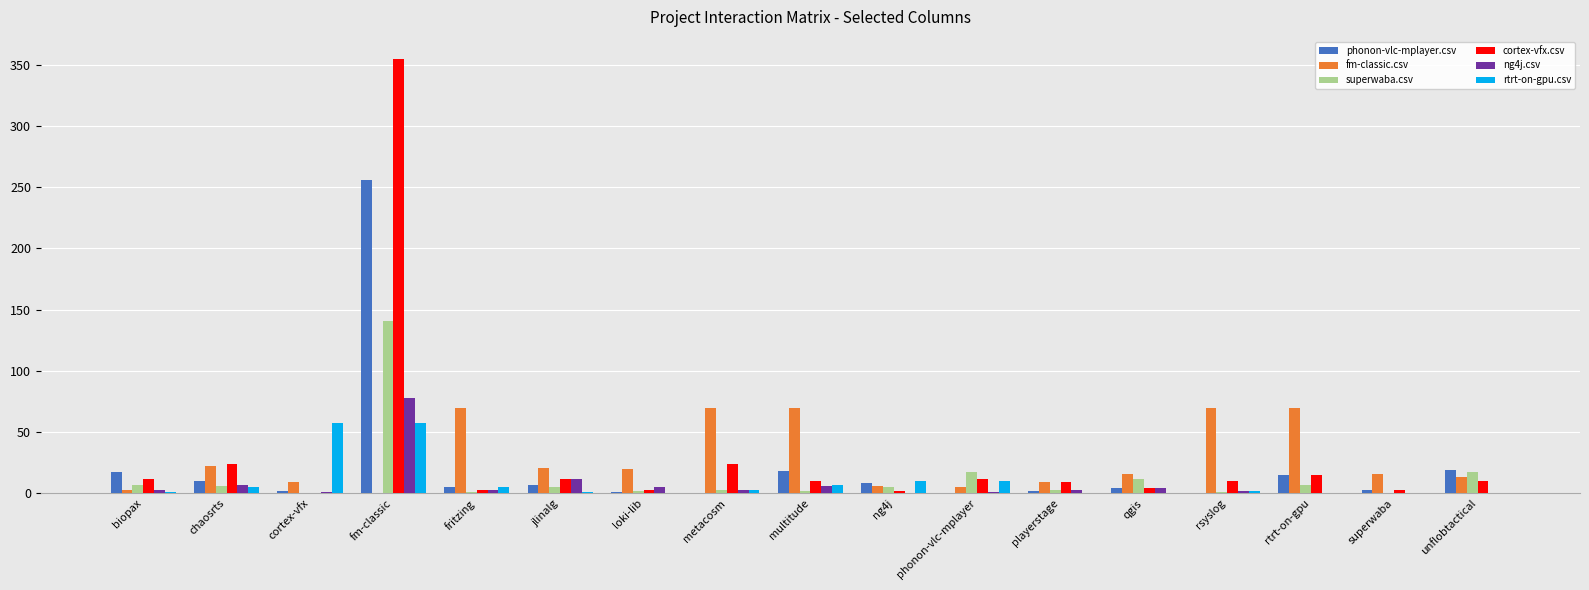

What is the sum of all fm-classic.csv values?

490